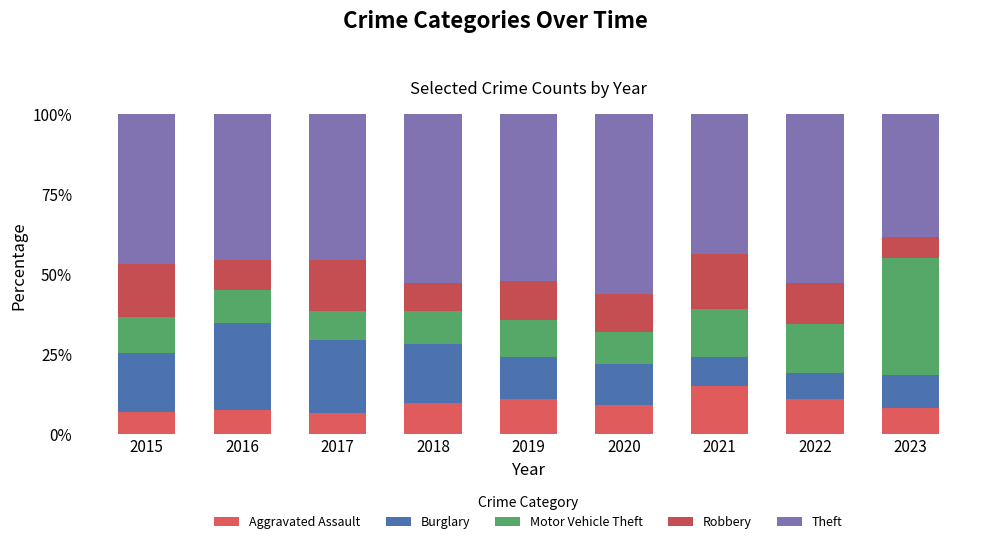

Read the Motor Vehicle Theft value at 2021.

15.1